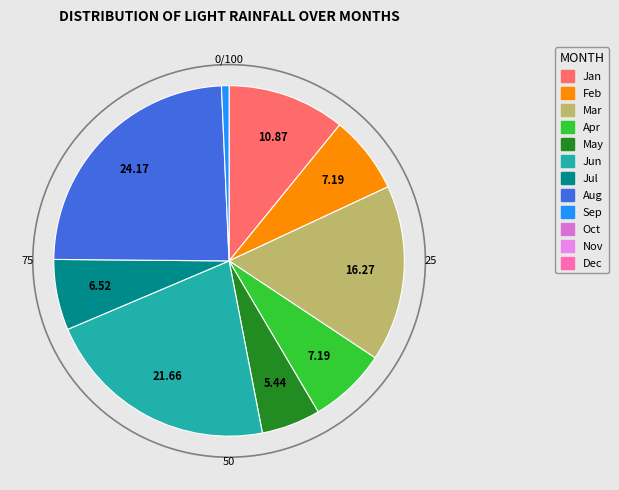

Does any single category account for the majority?

No